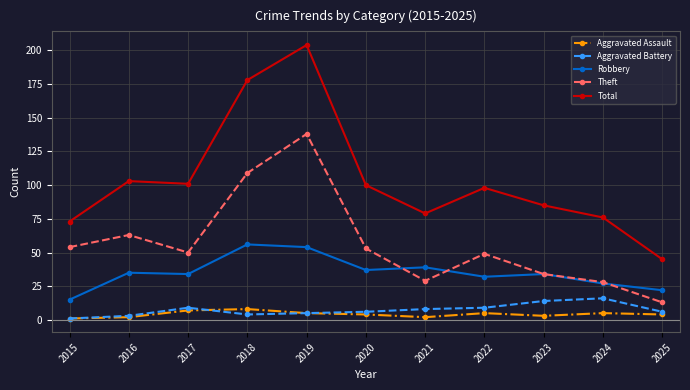

How many interior local valleys does the Theft series have?

2